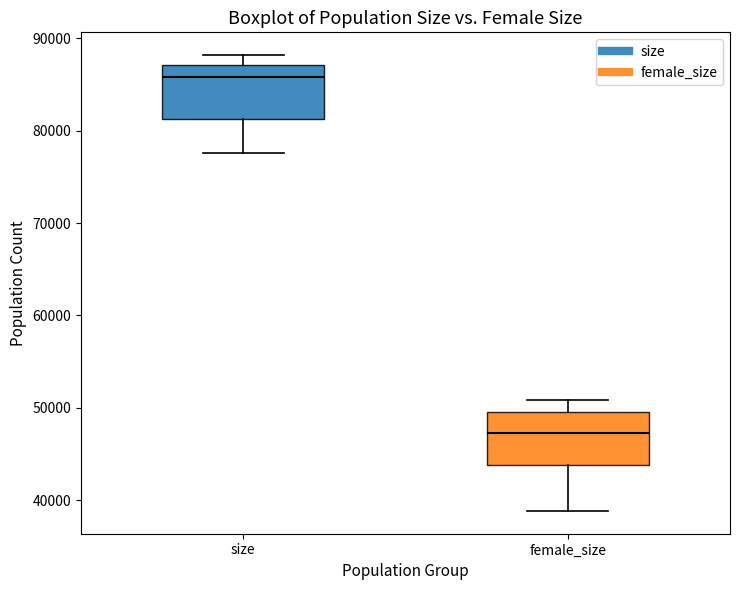

Which box's median line is the lowest?

female_size